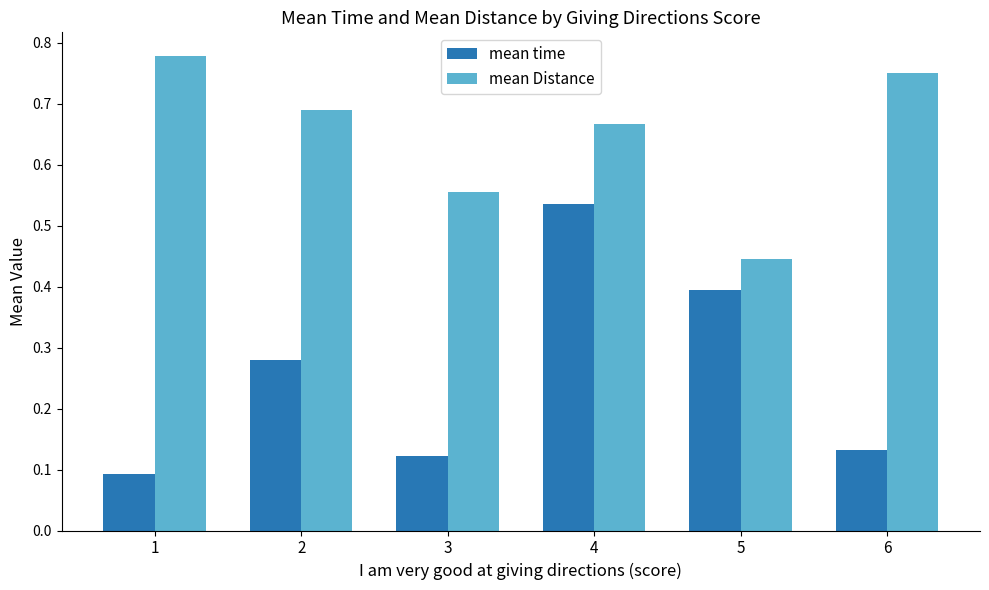

What is the sum of all mean Distance values?

3.9